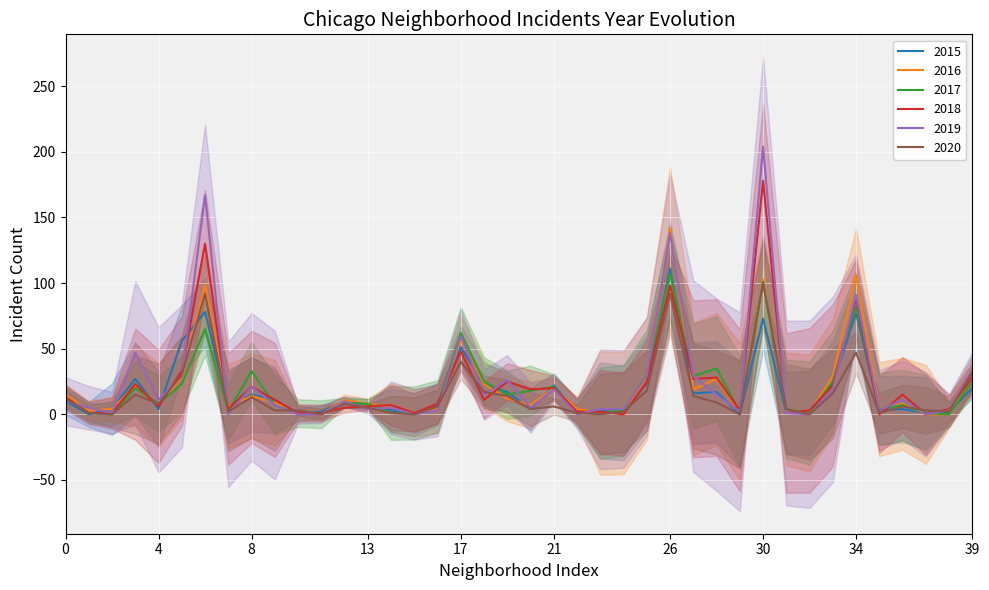

What is the highest value of the 2020 series?

100